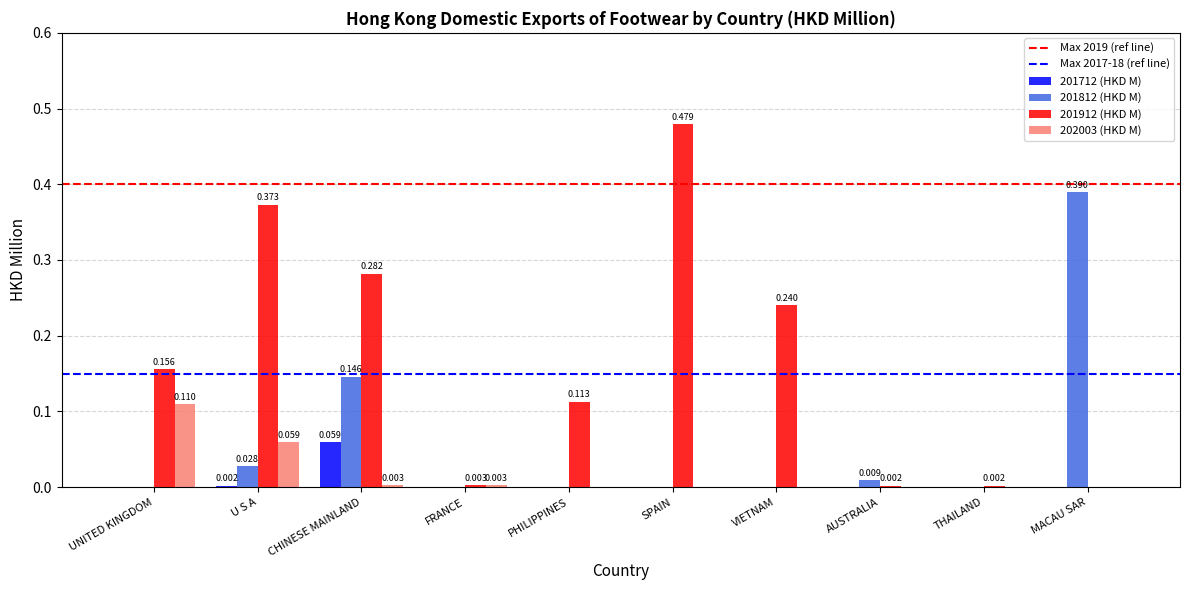

Is the value of 201812 (HKD M) at U S A greater than the value of 202003 (HKD M) at VIETNAM?

Yes